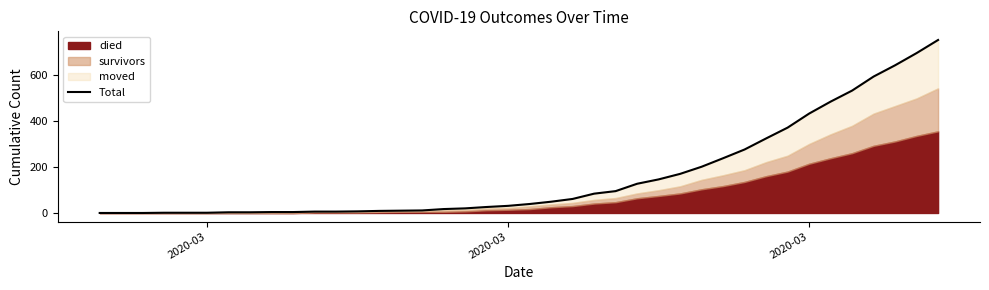

How many data points are less than 39?

20